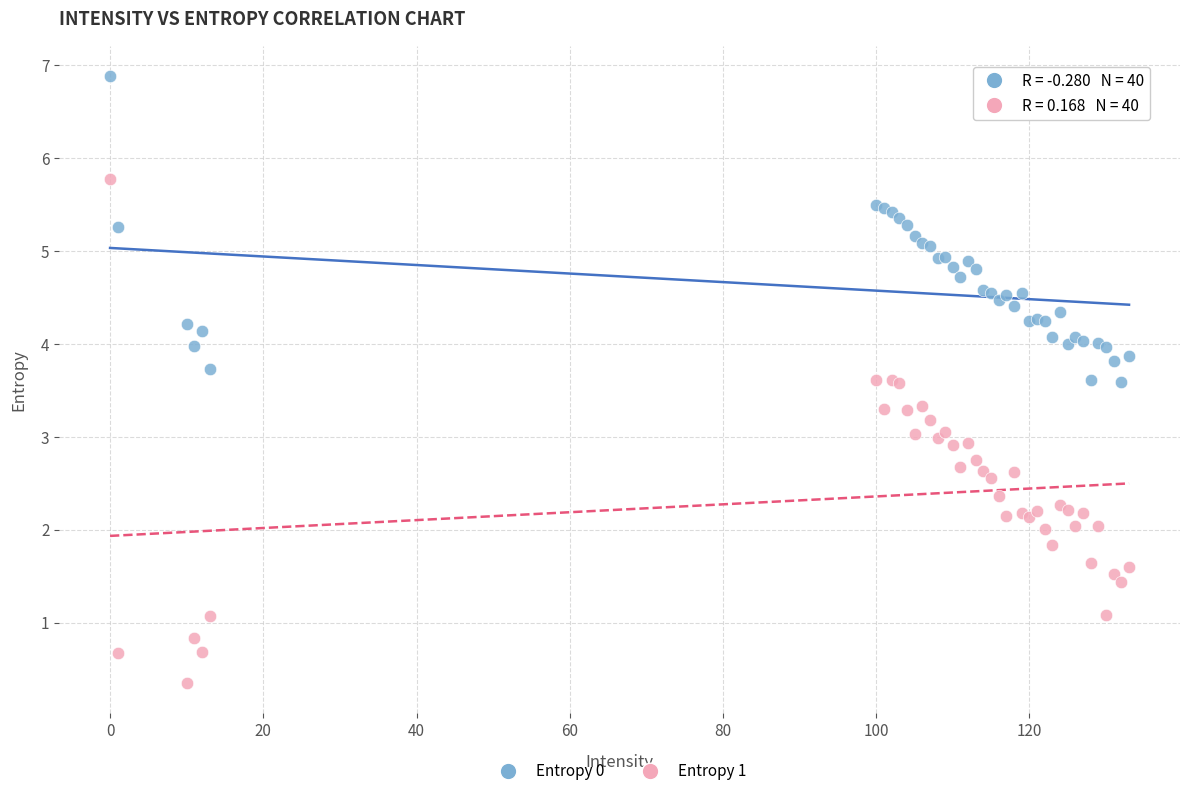

What are all the series names shown in the legend?

Entropy 0, Entropy 1